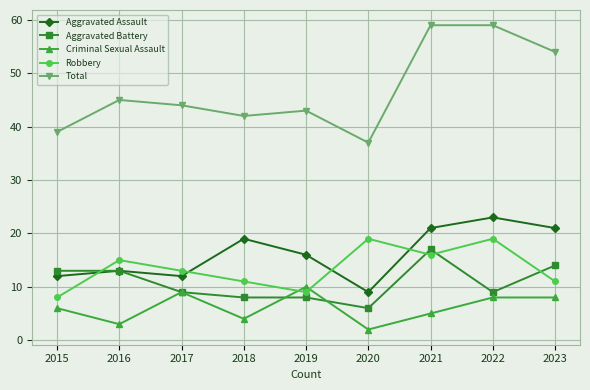

How many values in the Criminal Sexual Assault series are below 6?

4